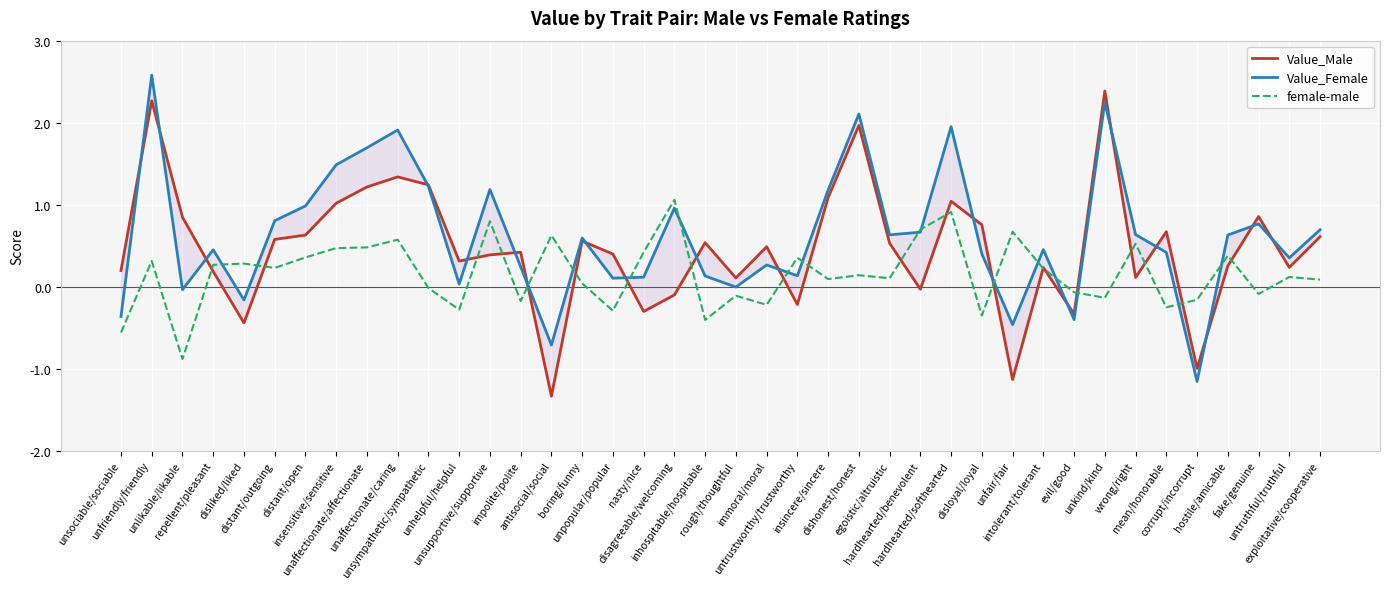

What is the difference between the maximum and minimum values in the Value_Female series?

3.7